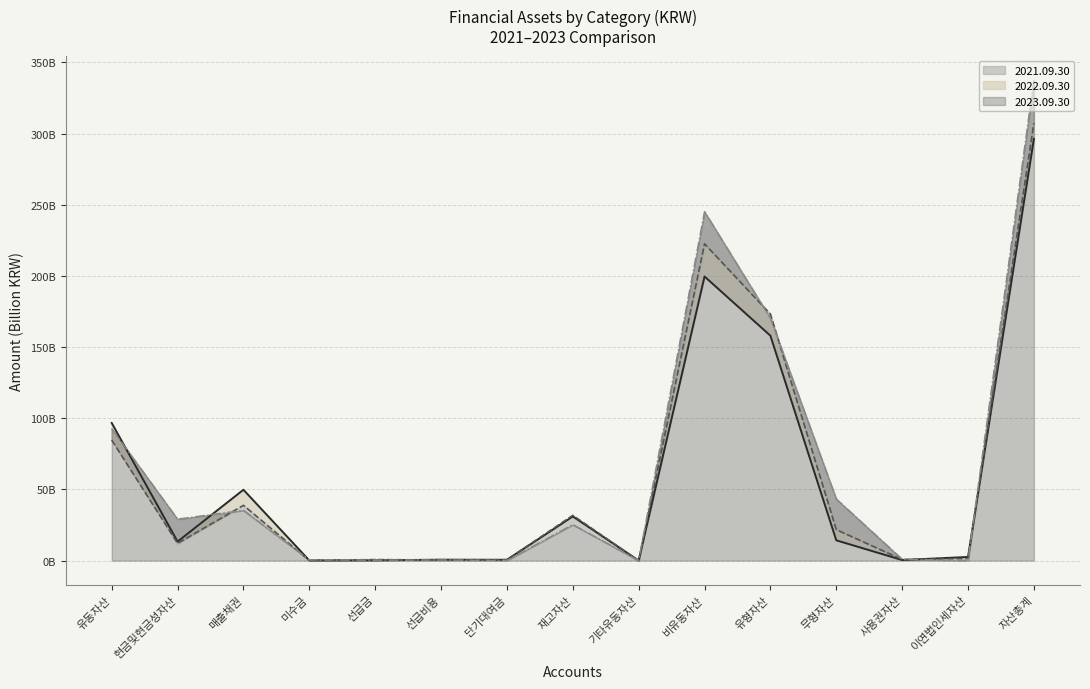

Reading left to right, what are all the values shown in this chart?

2023.09.30: 96.7	13.4	49.8	0.1	0.2	0.7	0.6	31.0	0.0	199.6	158.0	14.3	0.4	2.6	296.3
2022.09.30: 84.7	12.1	38.9	0.1	0.7	0.4	0.6	31.8	0.0	222.6	173.2	21.8	0.8	1.5	307.3
2021.09.30: 92.7	29.1	35.3	0.6	0.3	0.4	0.1	25.3	0.1	245.2	170.4	43.3	0.9	0.0	337.9